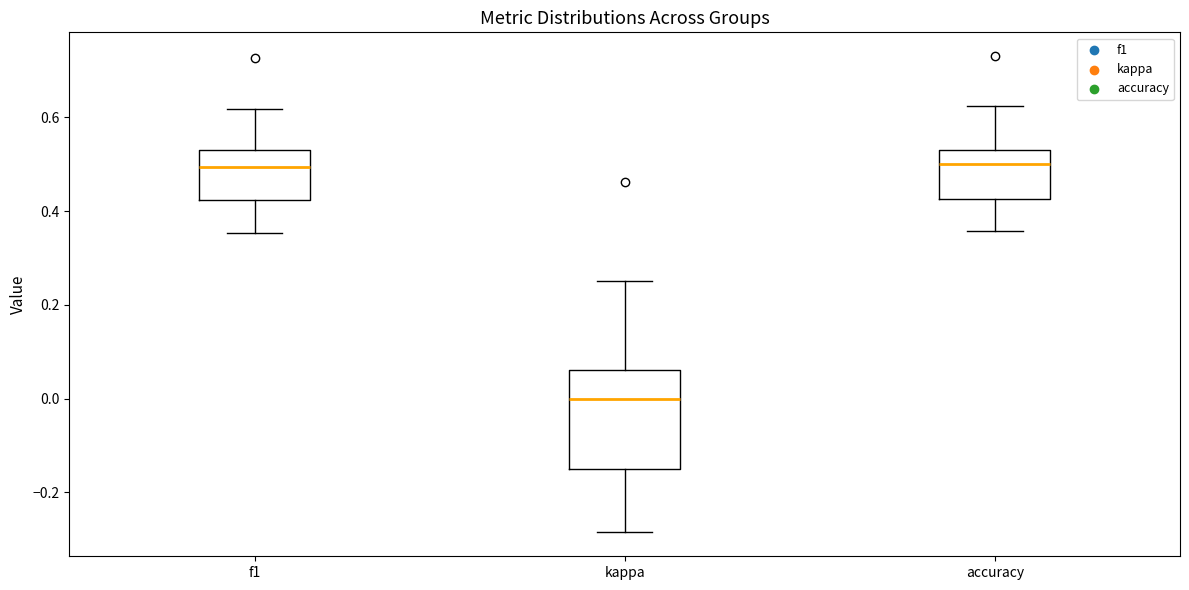

Reading left to right, read every box against the y-axis: the position of its median line, the range the box covers, and the ends of its whiskers. The values are not printed on the chart, so give them approximately, as read against the axis.

f1: median 0.50, box 0.42 to 0.54, whiskers 0.36 to 0.62
kappa: median 0.00, box -0.14 to 0.06, whiskers -0.28 to 0.26
accuracy: median 0.50, box 0.42 to 0.54, whiskers 0.36 to 0.62